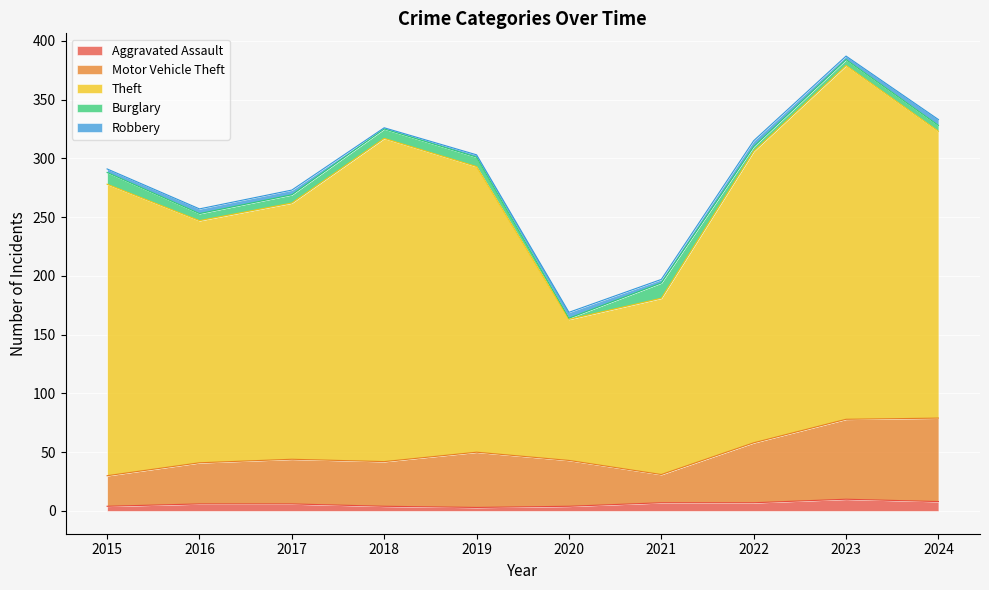

True or false: Aggravated Assault and Motor Vehicle Theft cross at least once.

False